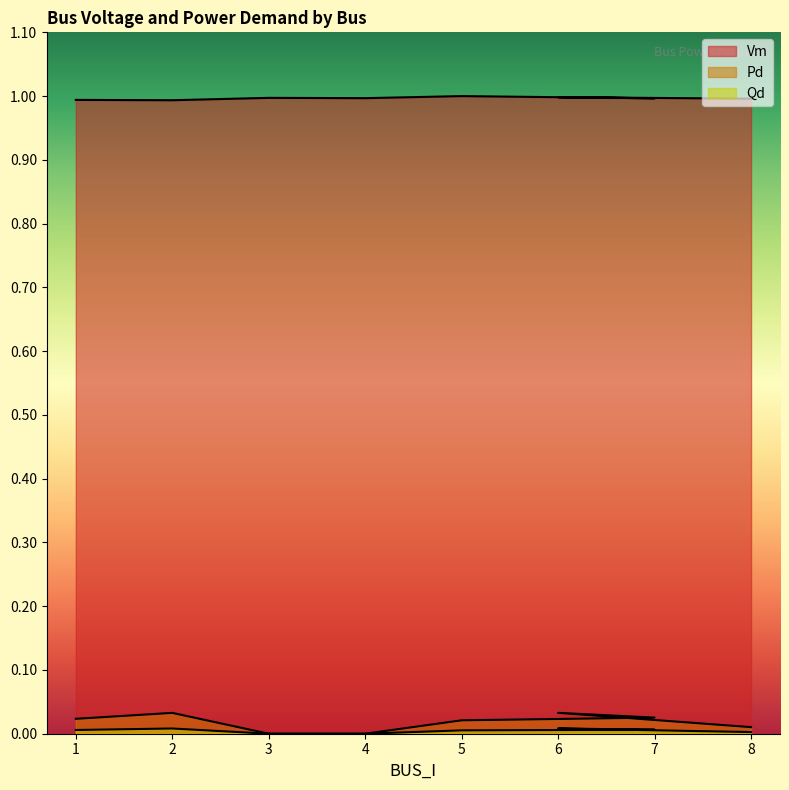

How many interior local peaks does the Vm series have?

3